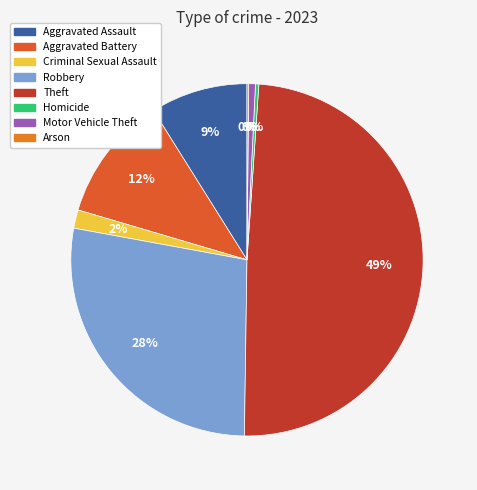

How many segments does this pie chart have?

8